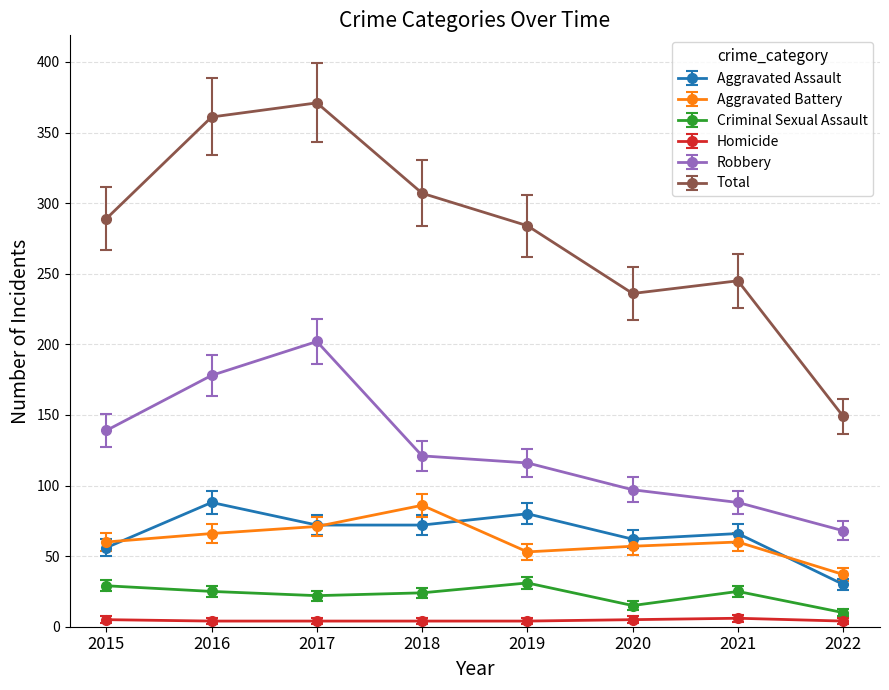

What is the minimum value shown in the chart?

4